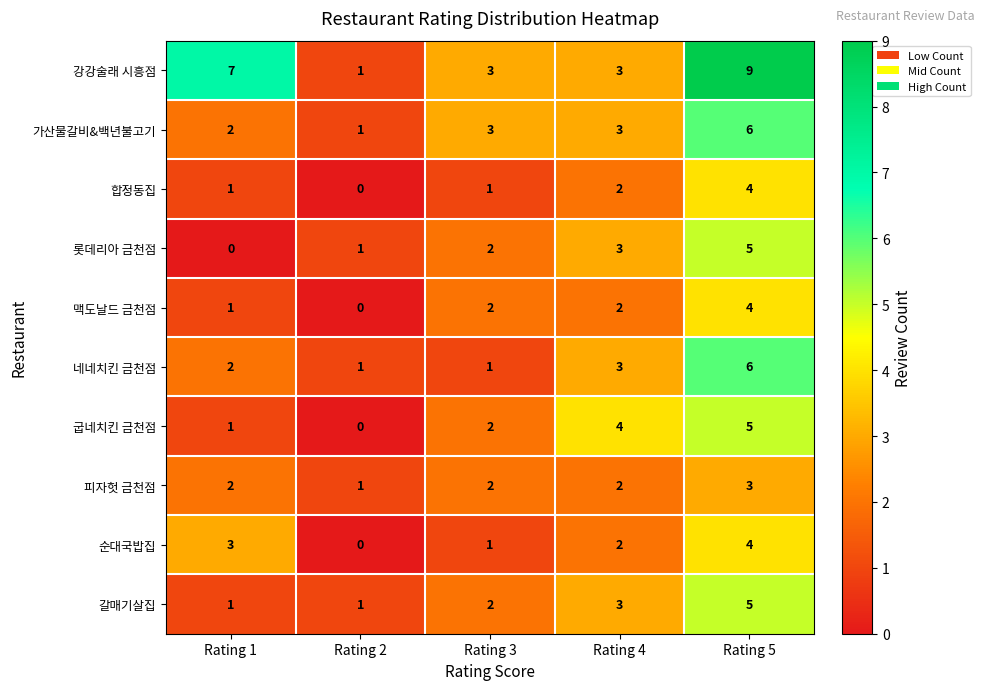

What is the greatest value displayed?

9